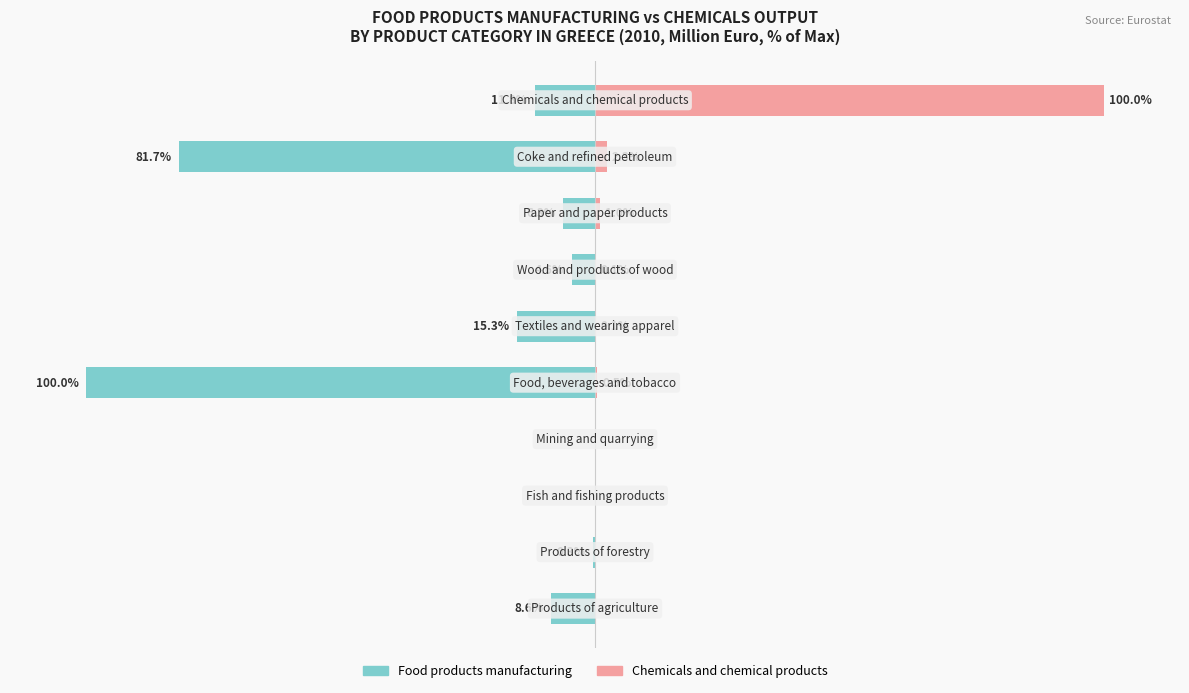

What is the spread (max minus min) of values at 0?

8.6